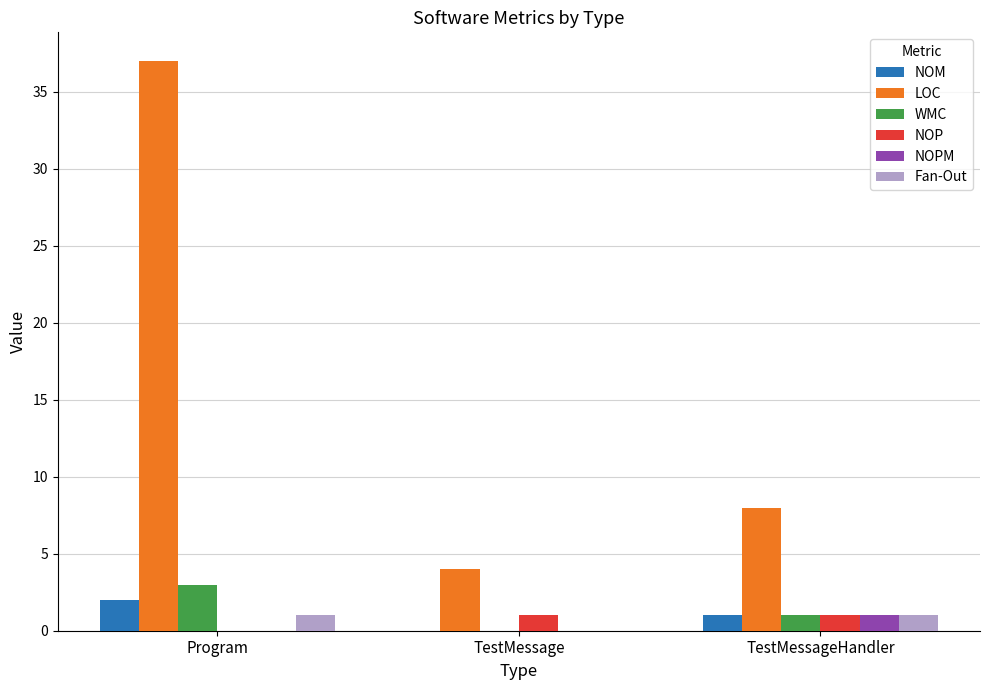

What is the total value across all series at TestMessageHandler?

13